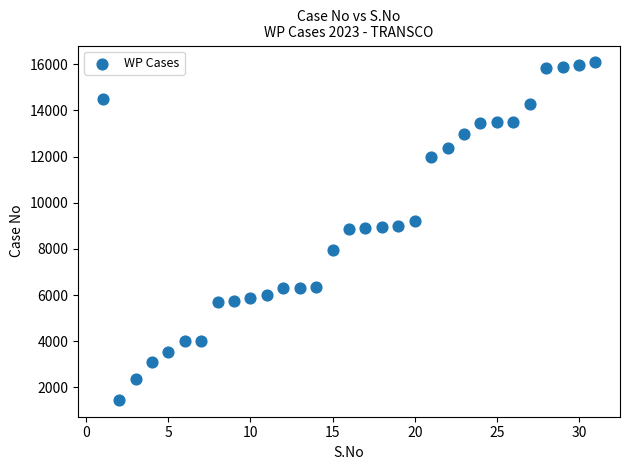

What is the range of X values (max minus min)?

30